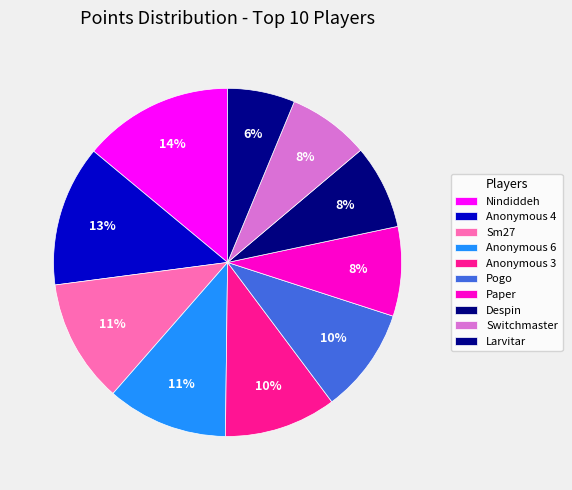

To the nearest percent, what portion does Anonymous 3 represent?

10%